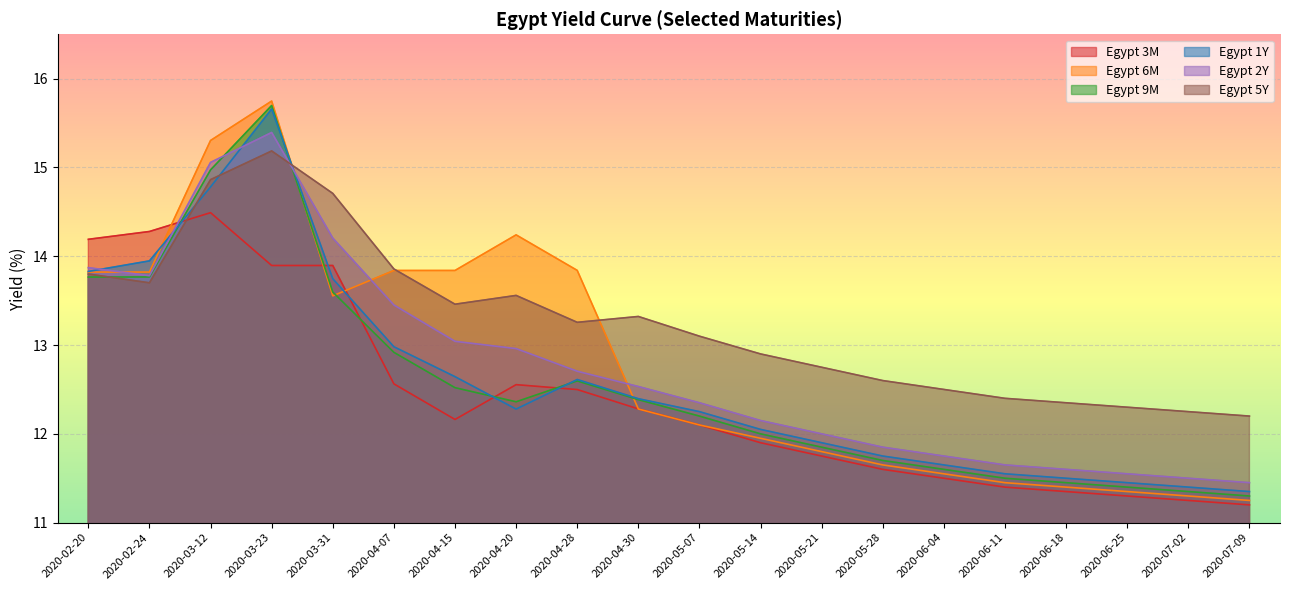

What is the approximate value of Egypt 9M at 2020-07-02?

11.3